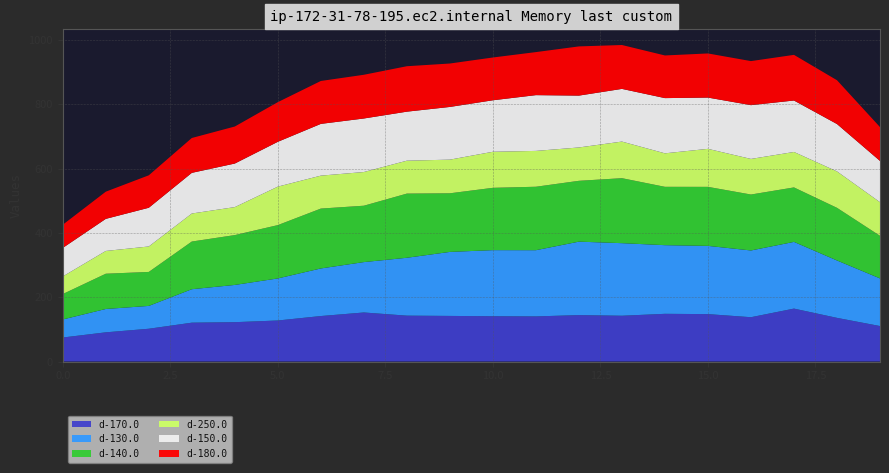

Reading right to left, transcribe all the data shown in this chart.

d-170.0: 19=110.3	18=135.8	17=164.6	16=137.8	15=147.5	14=148.3	13=142.4	12=144.4	11=140.3	10=140.9	9=141.8	8=142.7	7=152.5	6=141.5	5=127.6	4=122.4	3=120.8	2=101.9	1=90.8	0=74.7
d-130.0: 19=148.2	18=178.5	17=207.5	16=207.6	15=212.2	14=213.5	13=225.7	12=228.5	11=205.9	10=205.5	9=199.1	8=180.0	7=156.7	6=148.0	5=130.9	4=115.8	3=104.1	2=71.0	1=72.6	0=56.1
d-140.0: 19=132.6	18=163.8	17=169.5	16=174.0	15=183.6	14=181.5	13=202.1	12=189.2	11=197.4	10=193.9	9=182.3	8=199.6	7=175.4	6=186.2	5=165.9	4=155.1	3=148.3	2=105.7	1=109.7	0=79.1
d-250.0: 19=104.5	18=113.3	17=110.3	16=110.7	15=118.2	14=104.2	13=113.9	12=103.7	11=111.5	10=112.1	9=104.7	8=102.3	7=104.8	6=102.5	5=119.7	4=87.0	3=87.2	2=79.2	1=70.8	0=54.8
d-150.0: 19=128.3	18=147.3	17=160.0	16=167.3	15=159.5	14=171.8	13=163.9	12=161.3	11=173.5	10=160.2	9=163.9	8=152.5	7=166.5	6=161.0	5=139.4	4=135.5	3=126.4	2=120.4	1=99.8	0=88.7
d-180.0: 19=105.2	18=136.3	17=142.0	16=137.0	15=137.3	14=132.6	13=136.5	12=153.0	11=133.8	10=133.1	9=135.1	8=141.3	7=136.0	6=133.5	5=123.4	4=115.2	3=108.4	2=101.0	1=84.6	0=72.2